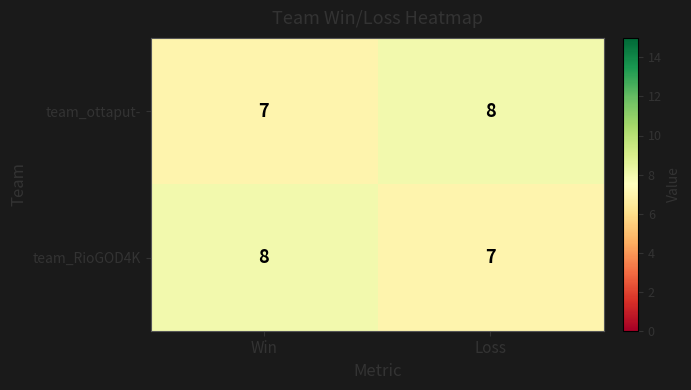

What value does the team_ottaput- series have at Loss?

8